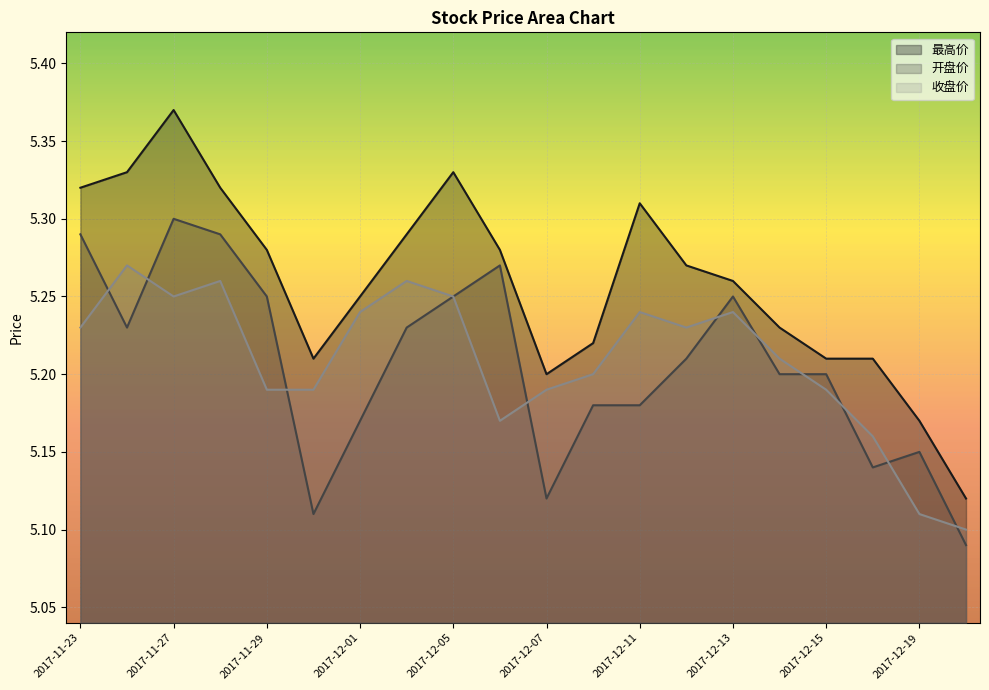

True or false: 开盘价 and 最高价 cross at least once.

False